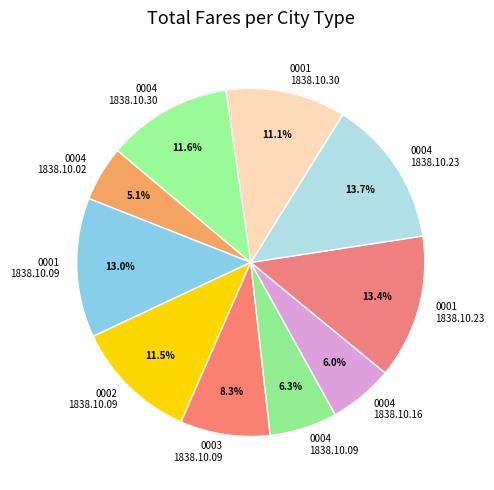

To the nearest percent, what is the difference between the largest and smallest slice percentages?

9%